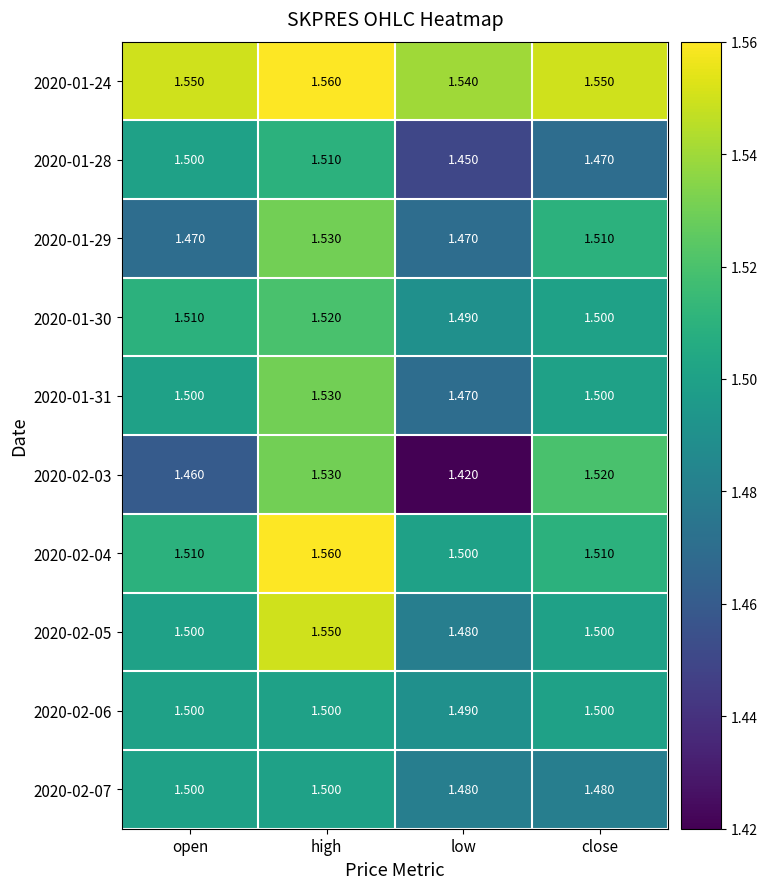

At which label does 2020-02-05 reach its peak?

high